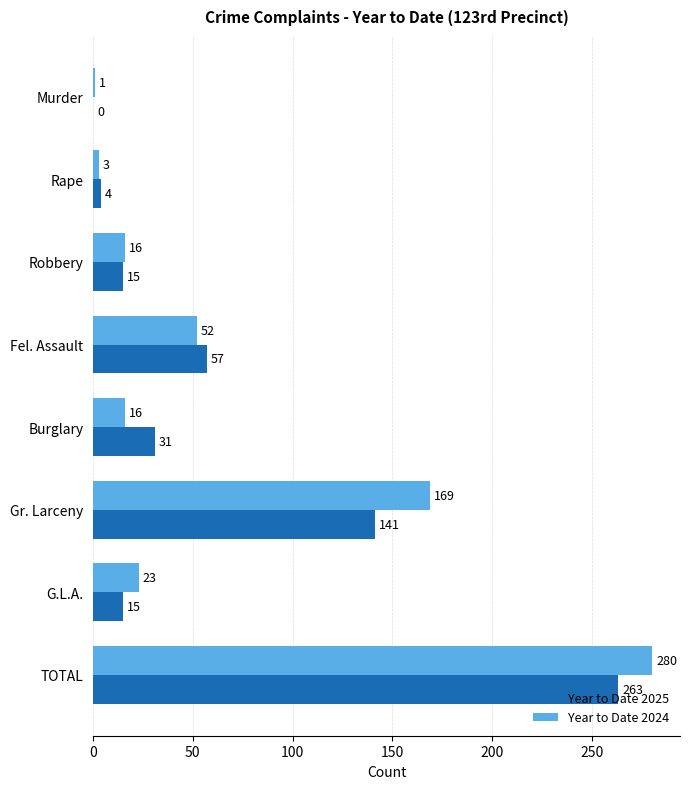

What is the sum of all Year to Date 2024 values?

560